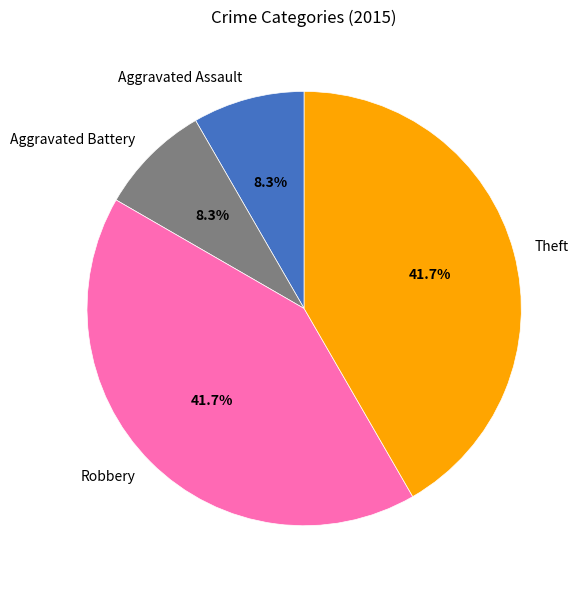

True or false: Aggravated Battery accounts for 8% of the total.

True